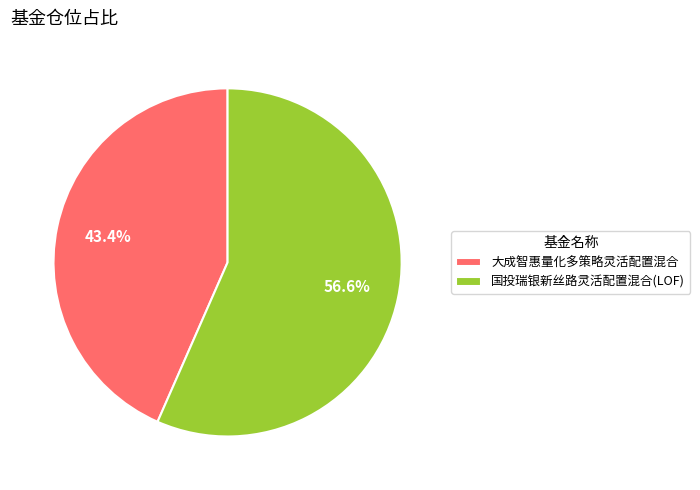

Does 大成智惠量化多策略灵活配置混合 represent more than half of the total?

No